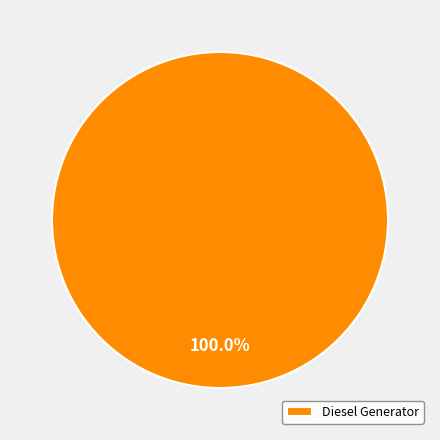

Rank the categories by value from highest to lowest.

Diesel Generator